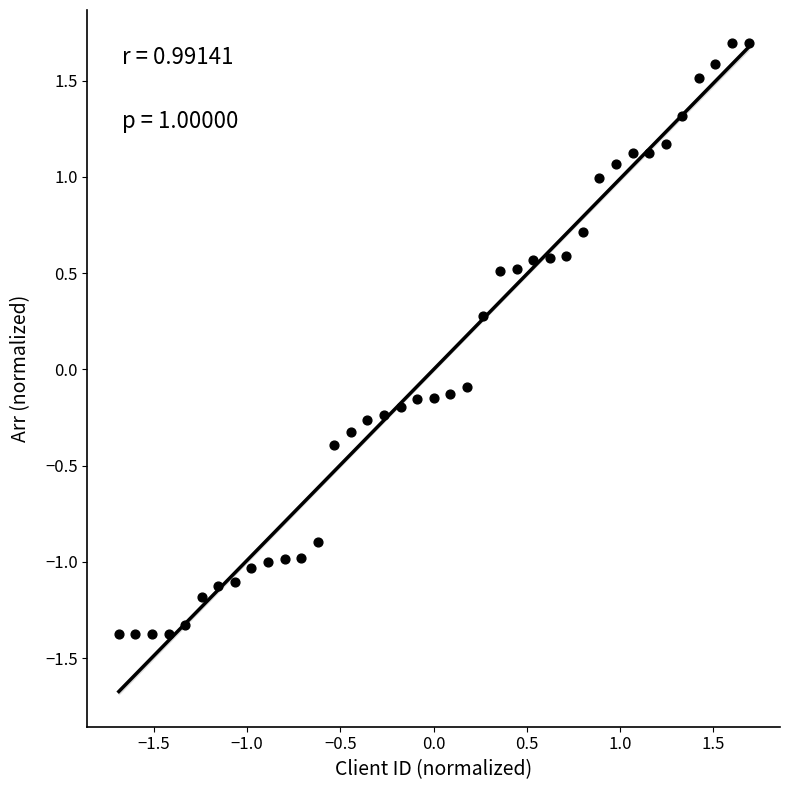

What is the range of X values (max minus min)?

3.4